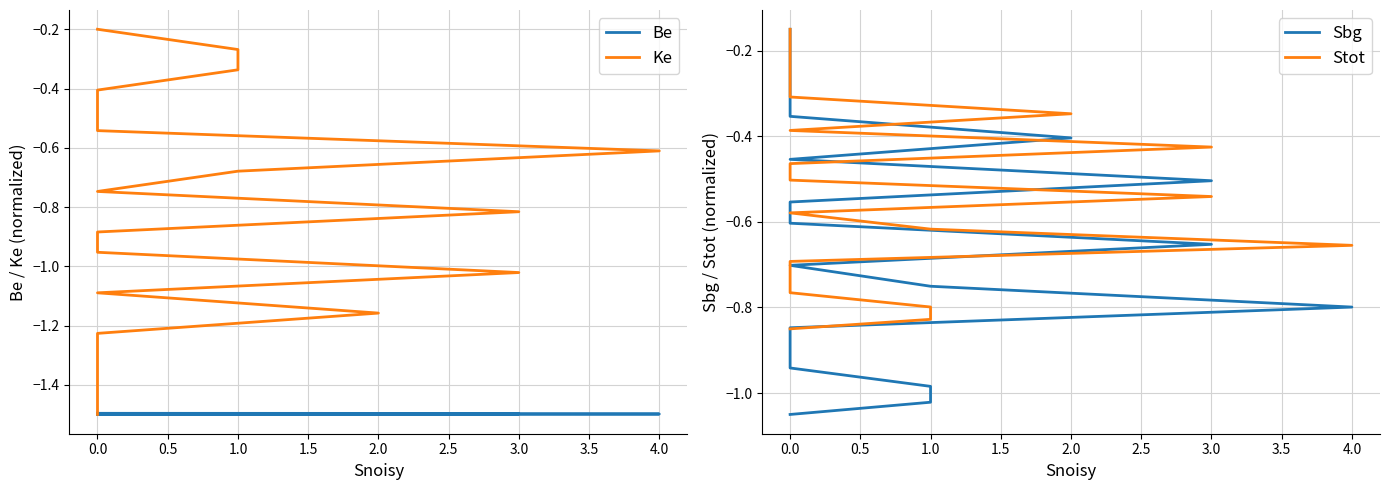

How many data points does each series have?

20